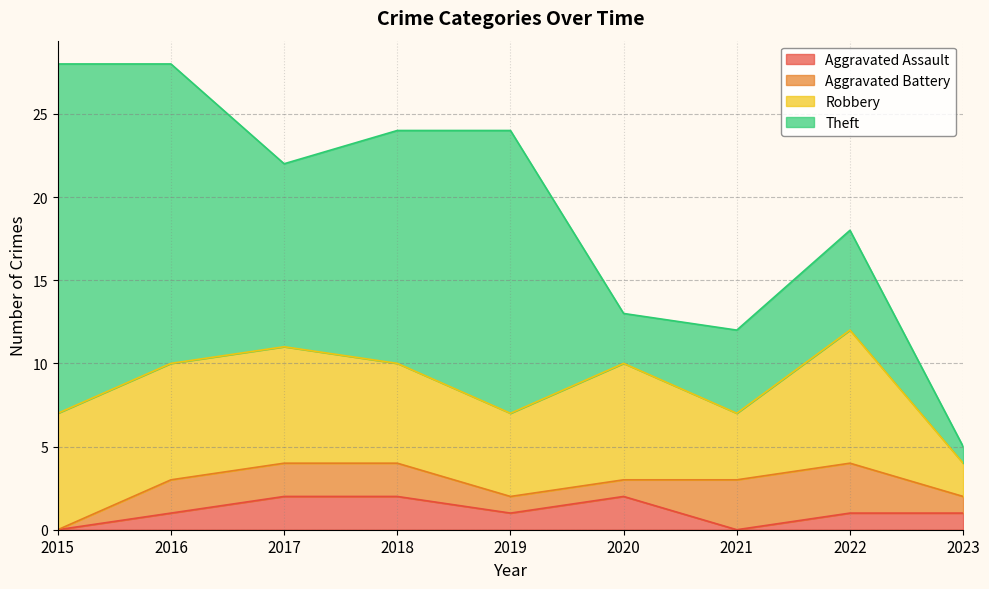

At which label does Robbery first exceed 7?

2022